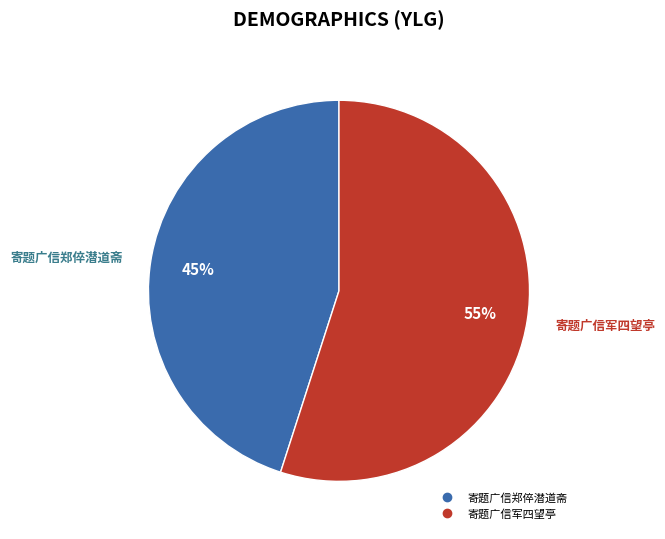

To the nearest percent, what is the difference between the largest and smallest slice percentages?

10%